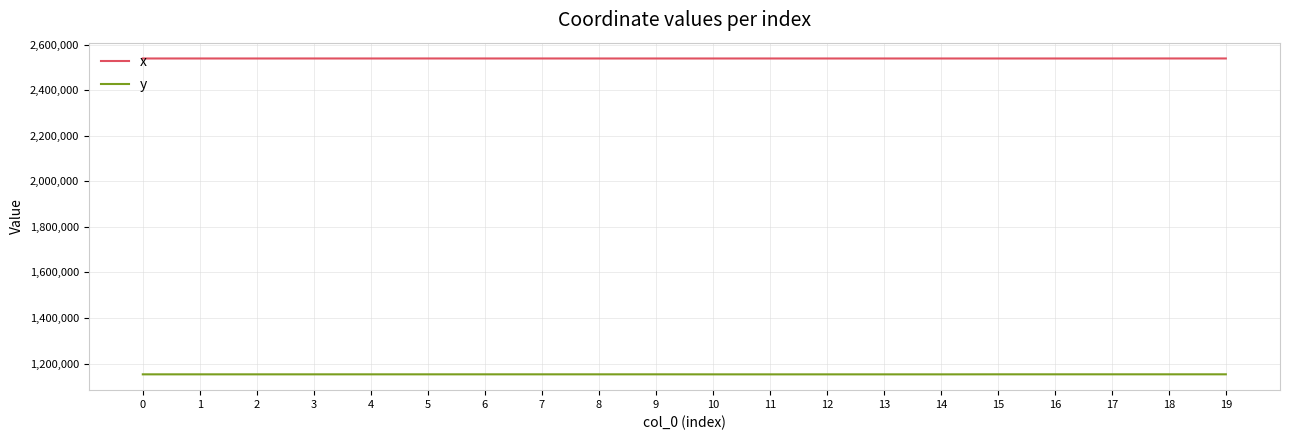

The value of x at 0 is 2539262.0. True or false?

True